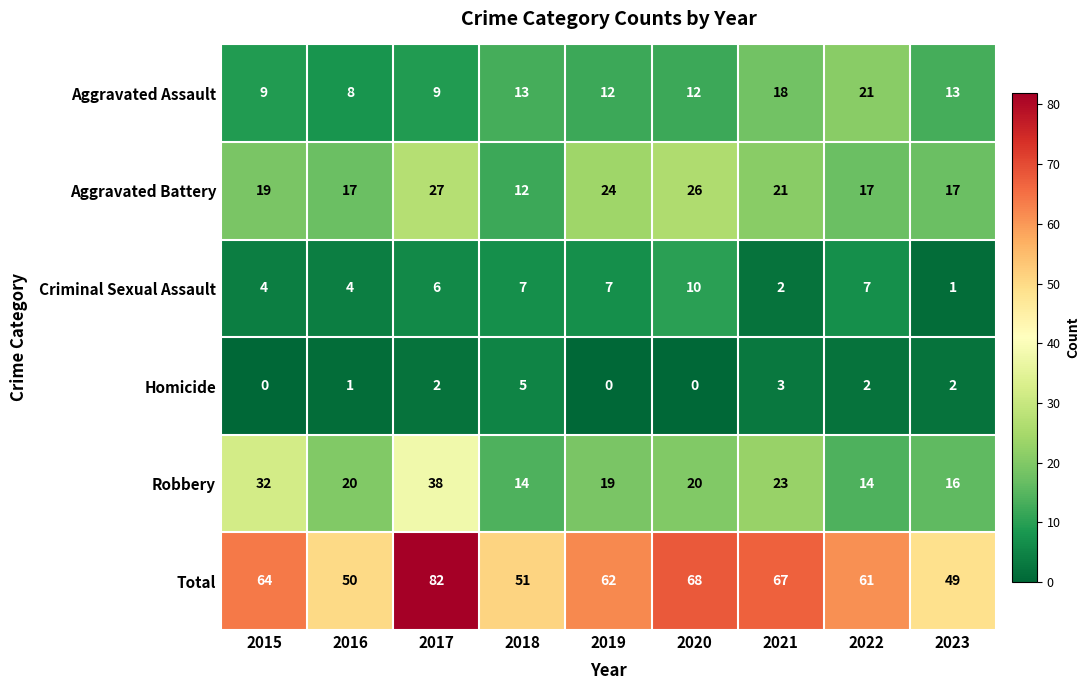

Which category has the highest value across all series?

2017